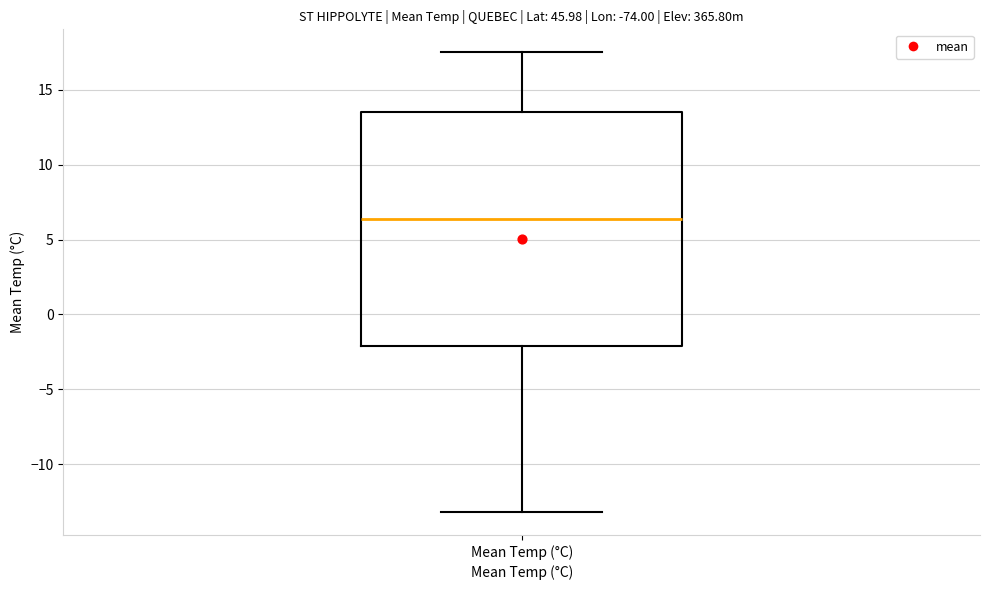

Read this box plot against the y-axis: the position of the median line, the range covered by the box, and the ends of both whiskers. The values are not printed on the chart, so give them approximately, as read against the axis.

median 6.5, box -2.0 to 13.5, whiskers -13.0 to 17.5